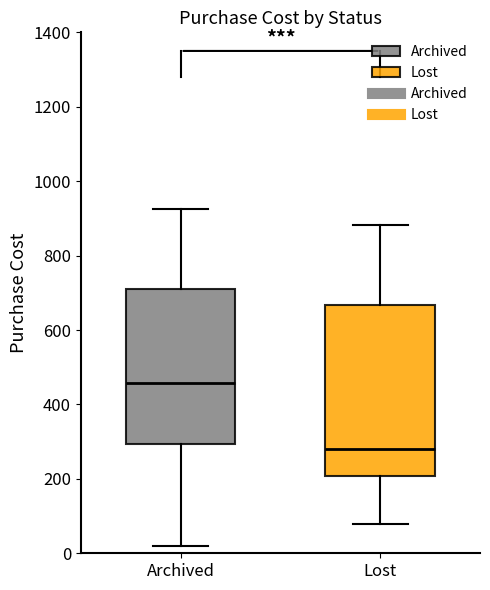

Where is the upper edge of the box for Lost on the y-axis? The values are not printed on the chart, so give them approximately, as read against the axis.

660